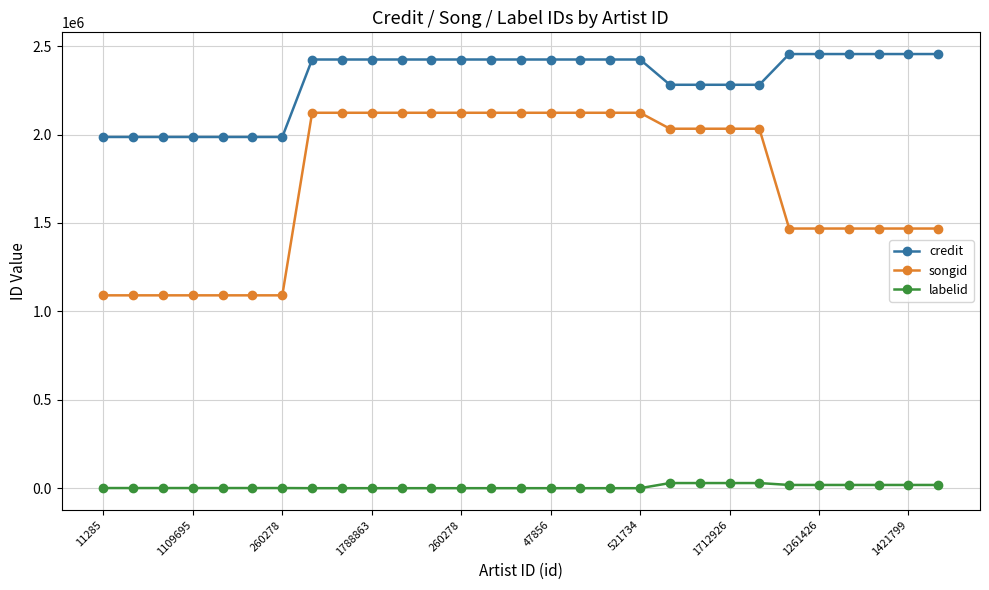

Which series has the widest spread of values?

songid